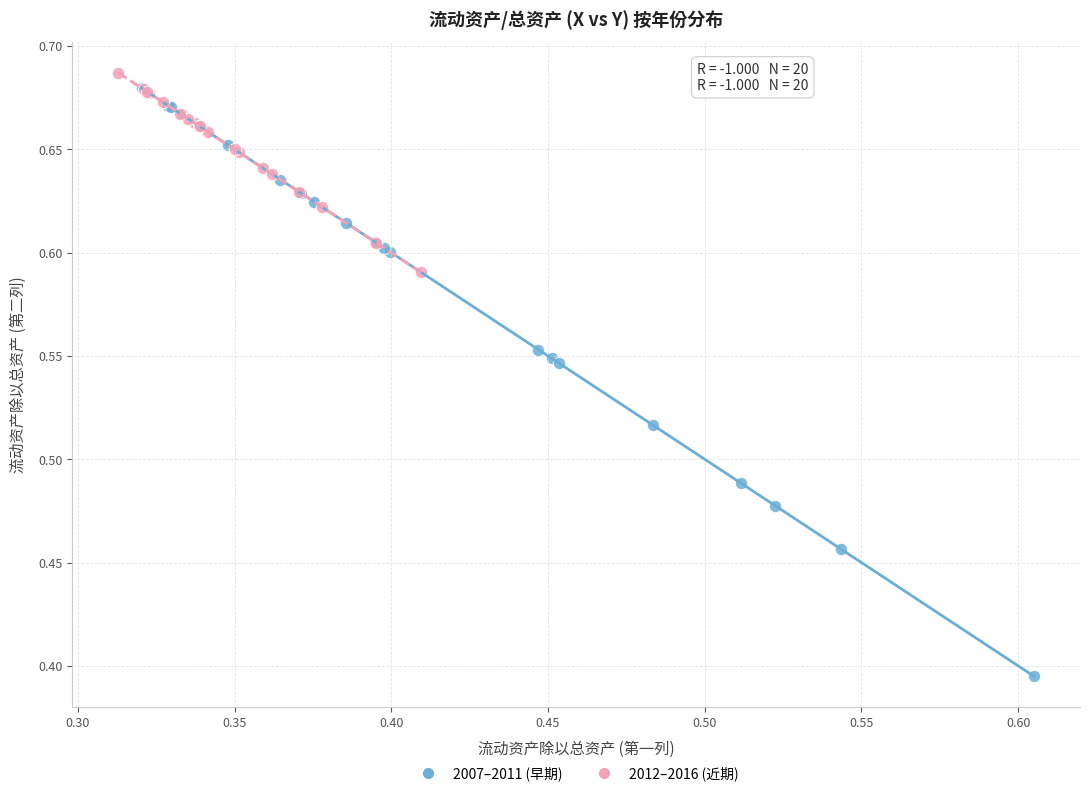

Which series reaches the minimum Y coordinate?

2007–2011 (早期)